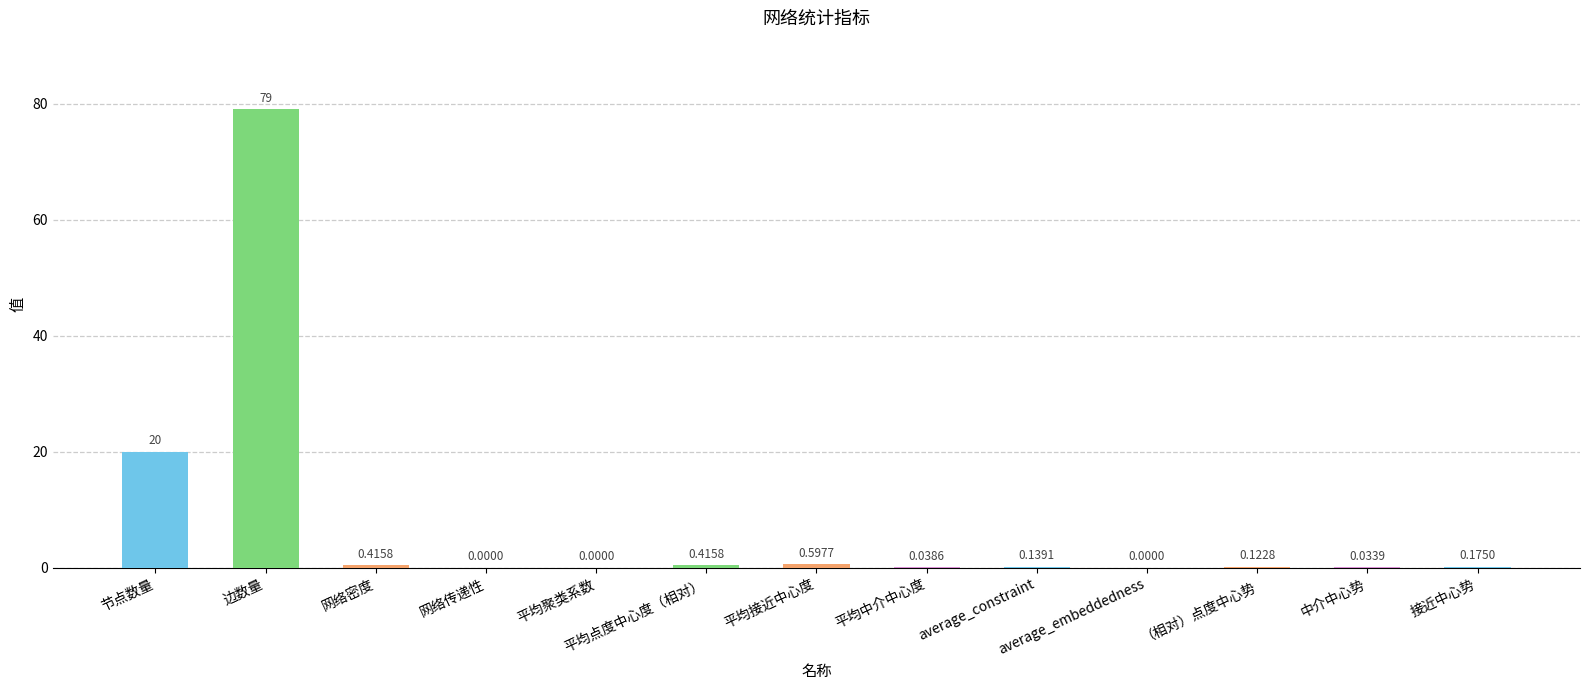

Which label corresponds to the largest value in the chart?

边数量